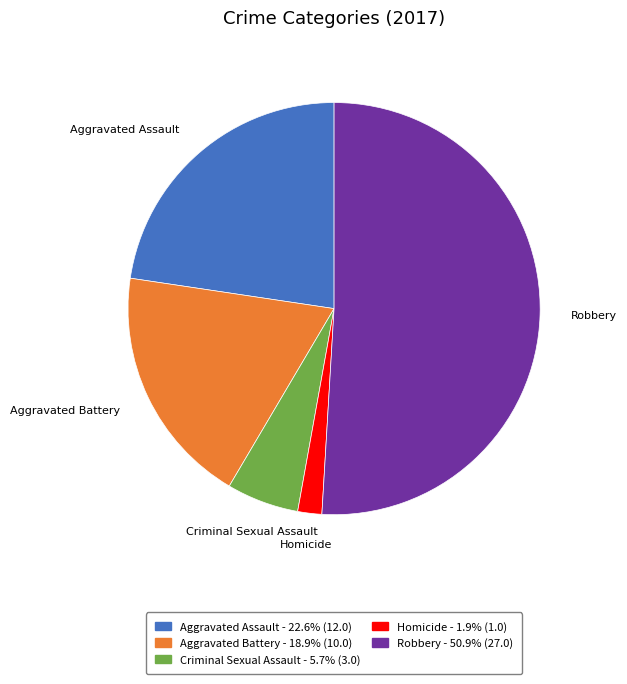

Approximately how many times larger is the value at Aggravated Battery compared to Homicide?

10.0